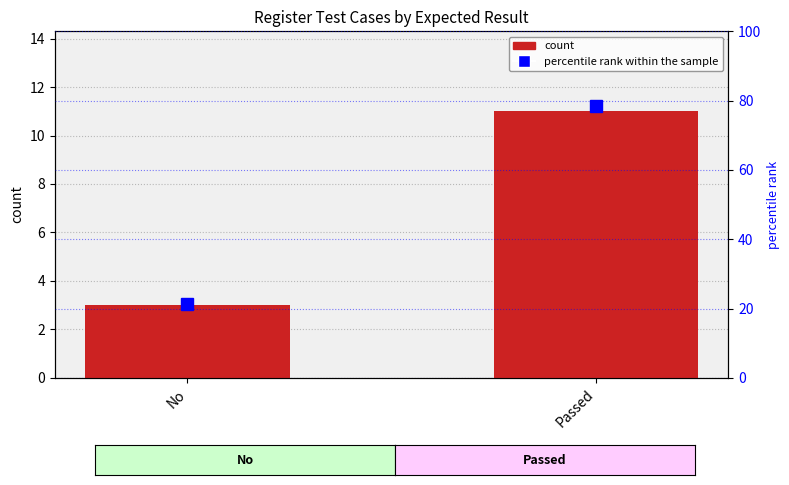

The value of percentile rank within the sample at Passed is 78.6. True or false?

True